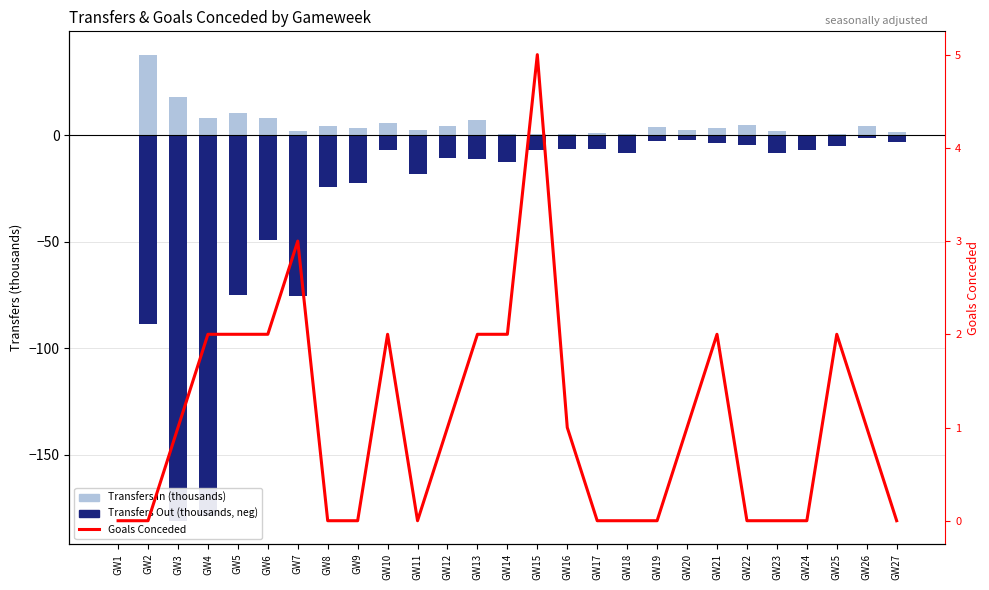

At GW22, list the series in order from largest to smallest.

Transfers In (thousands), Goals Conceded, Transfers Out (neg, thousands)